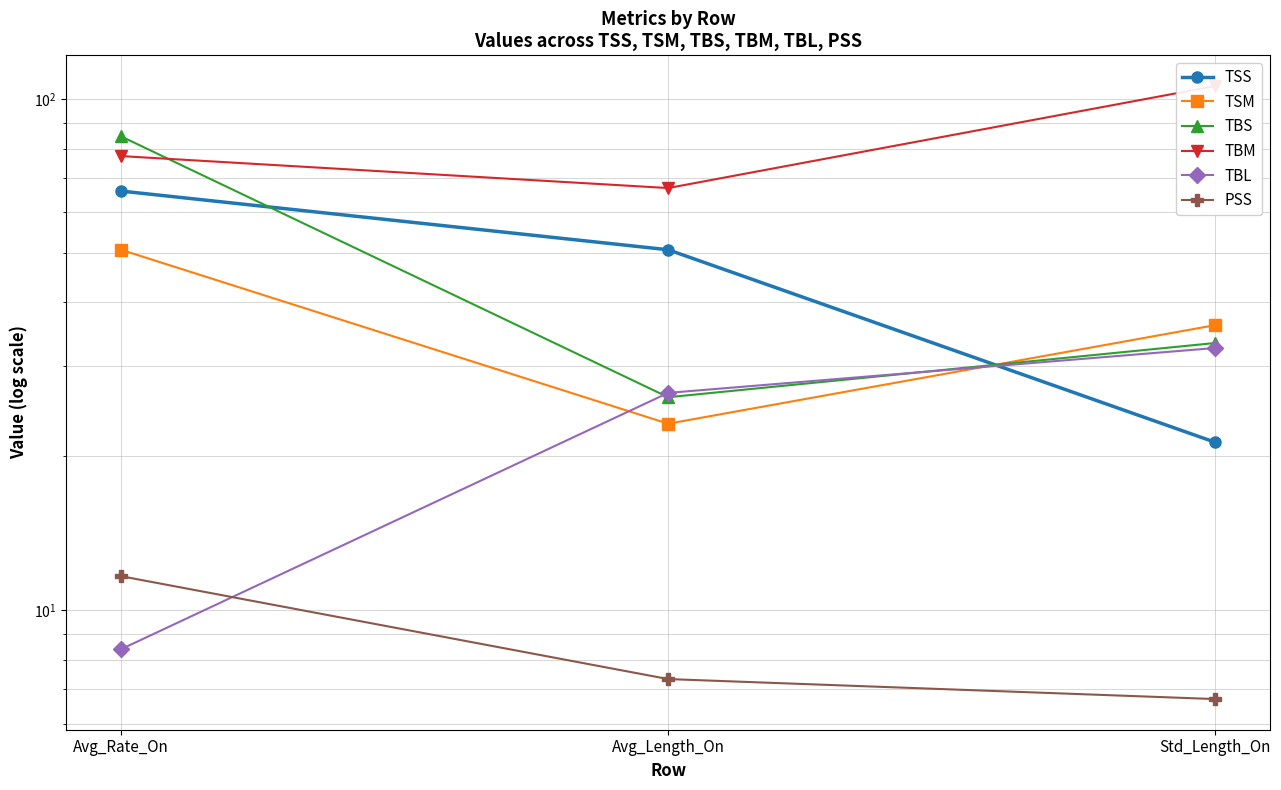

How many lines are shown in the chart?

6